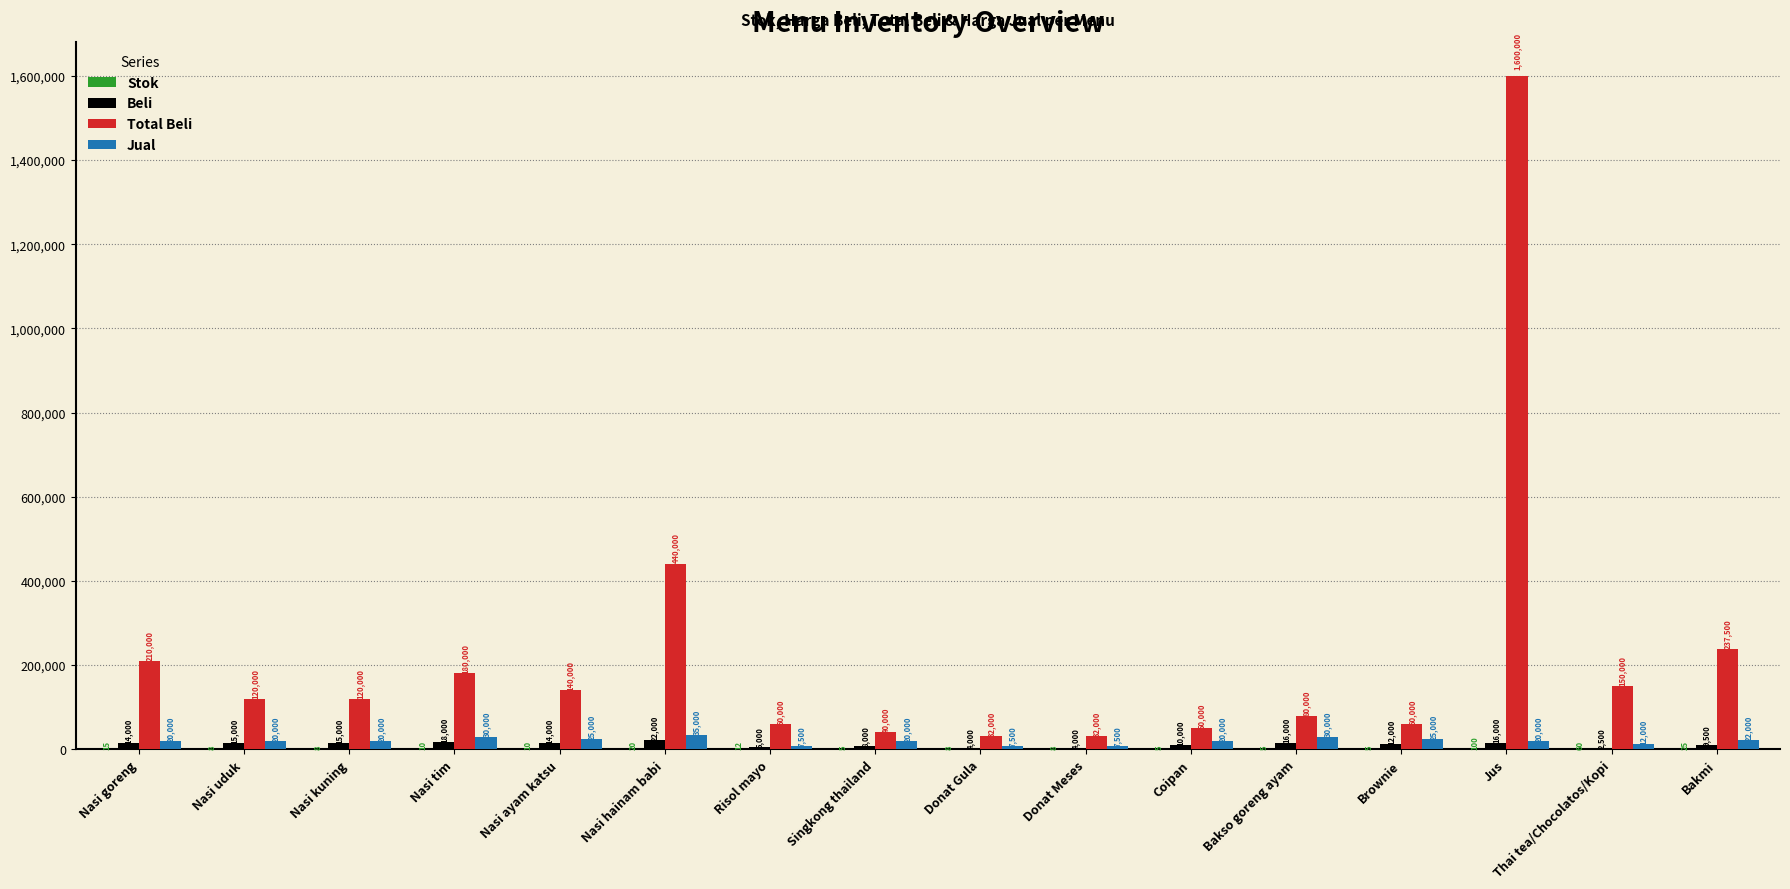

True or false: Beli has a value of 9500 at Bakmi.

True